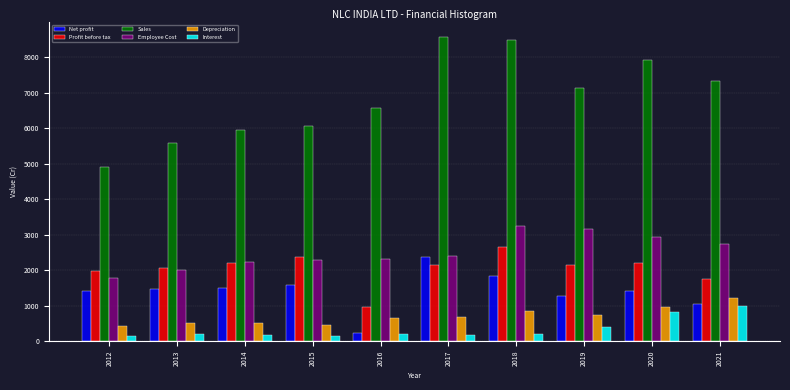

Rank the series at 2018 from highest to lowest value.

Sales, Employee Cost, Profit before tax, Net profit, Depreciation, Interest